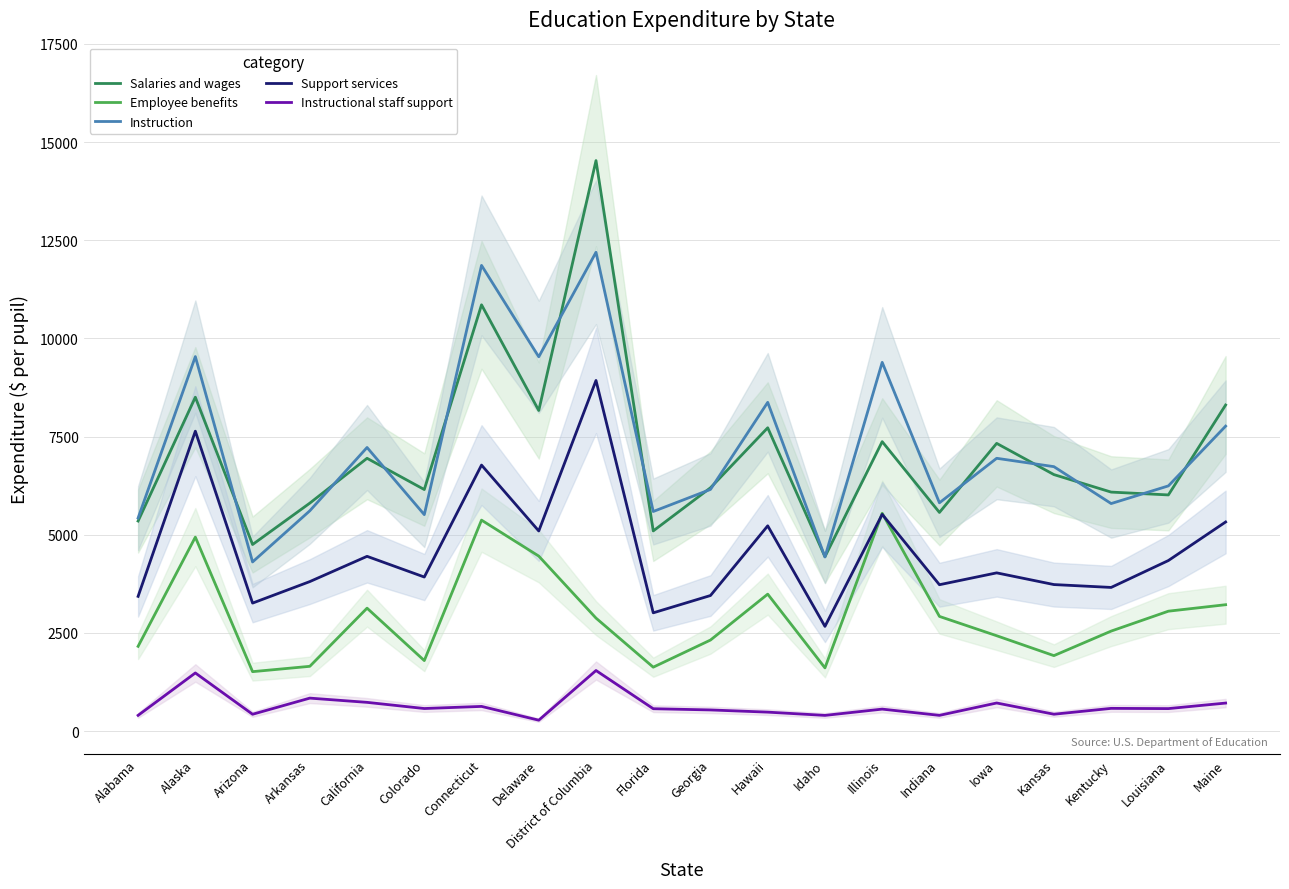

At which category is the sum across all series the highest?

District of Columbia